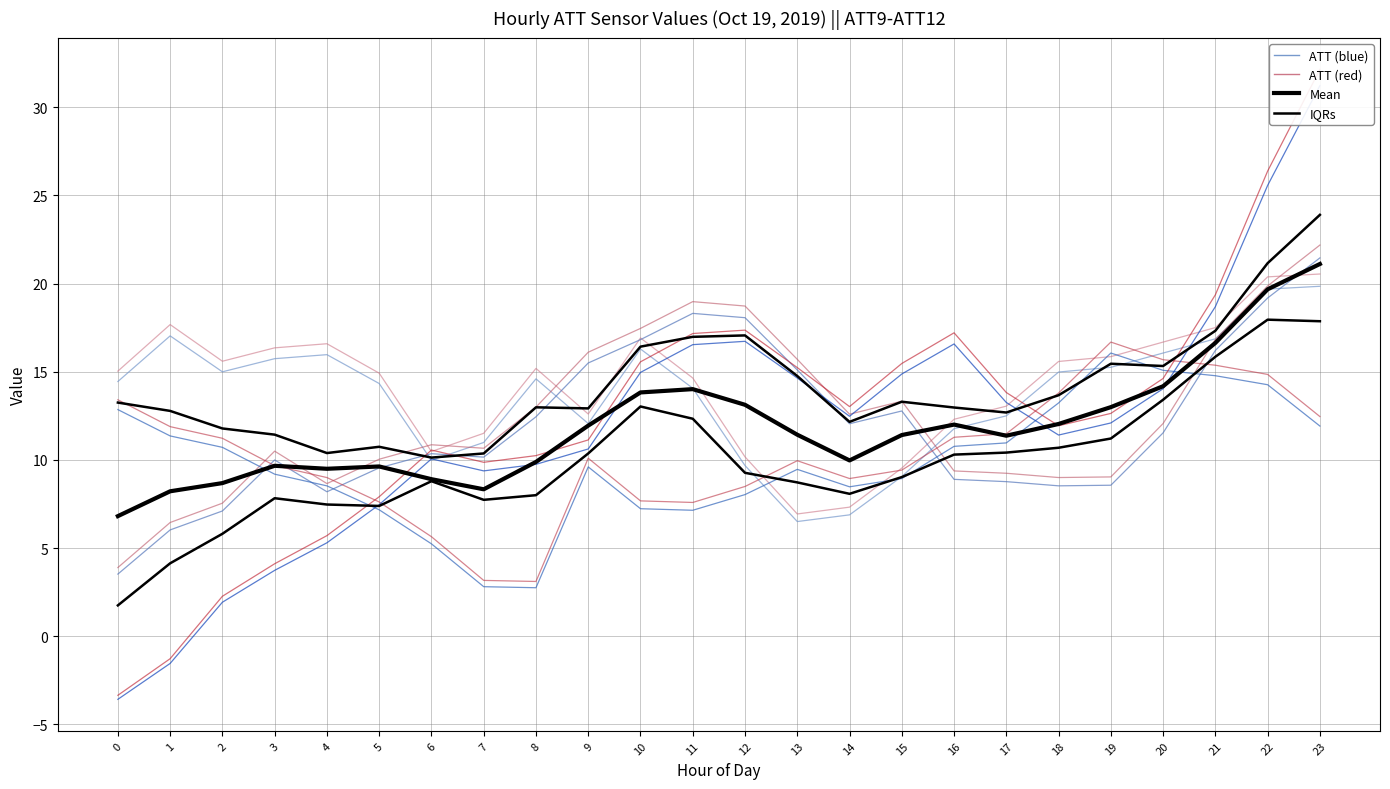

Rank the categories by ATT9 value from lowest to highest.

13, 14, 15, 12, 6, 7, 16, 9, 17, 11, 5, 0, 8, 18, 2, 19, 3, 4, 20, 10, 21, 1, 22, 23